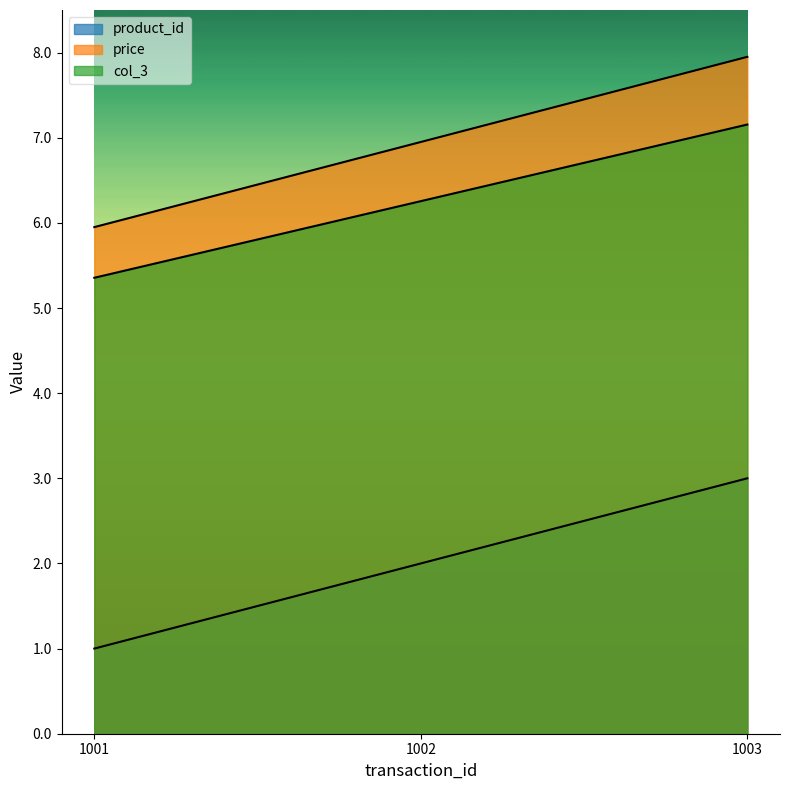

How many lines are shown in the chart?

3